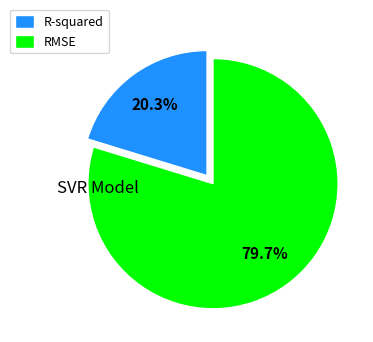

Which category has the smallest portion of the pie?

R-squared